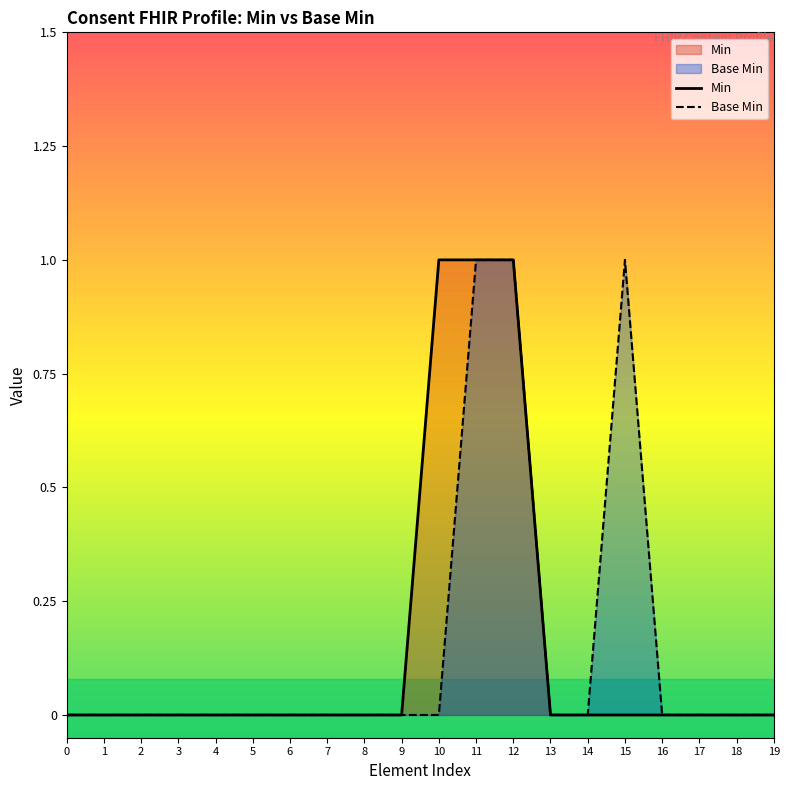

What is the difference between the second highest and minimum values in the Min series?

1